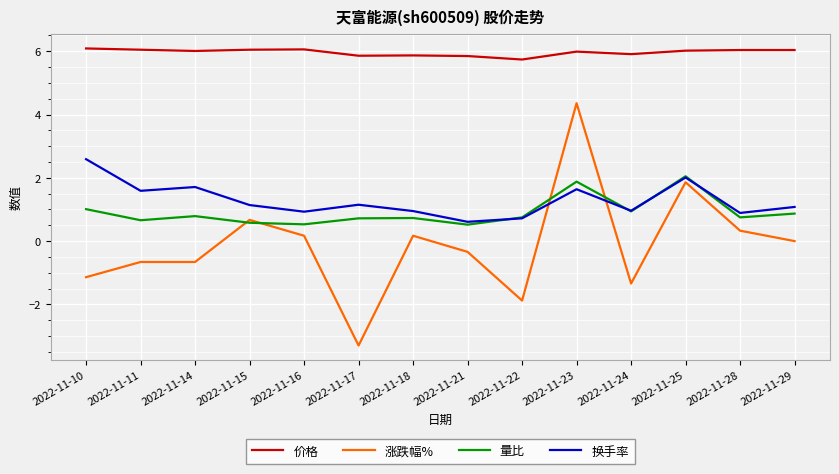

List the series in order of their peak value, lowest first.

量比, 换手率, 涨跌幅%, 价格